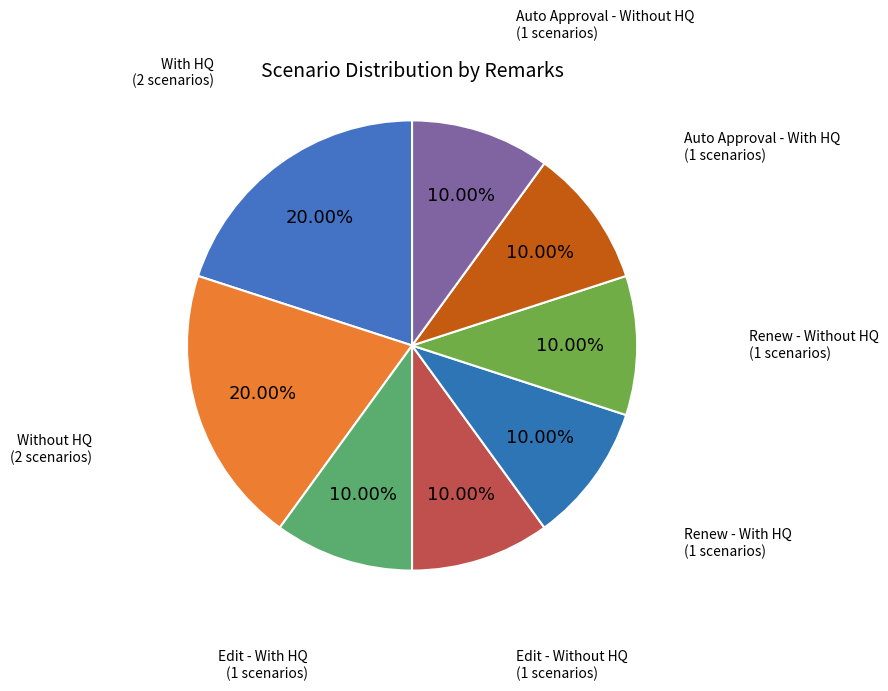

Rank the categories by value from lowest to highest.

Edit - With HQ, Edit - Without HQ, Renew - With HQ, Renew - Without HQ, Auto Approval - With HQ, Auto Approval - Without HQ, With HQ, Without HQ